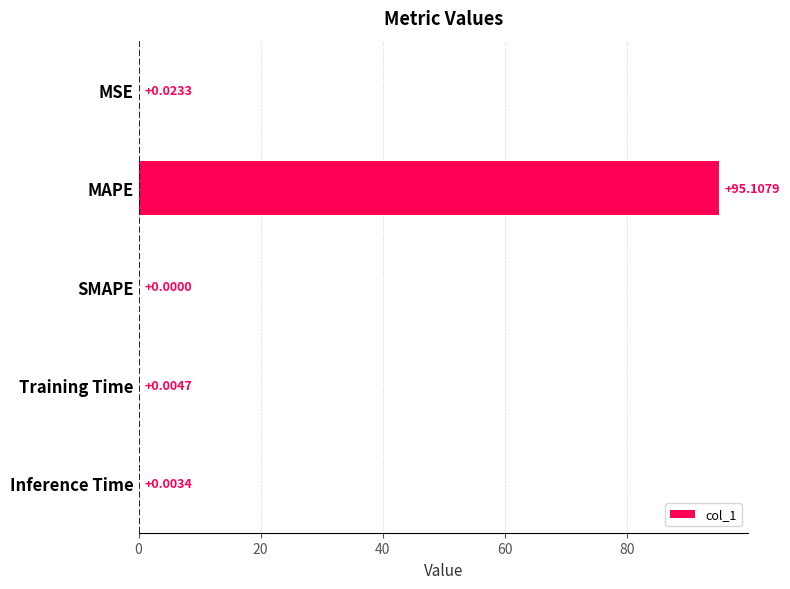

Which has a higher value, SMAPE or Inference Time?

Inference Time